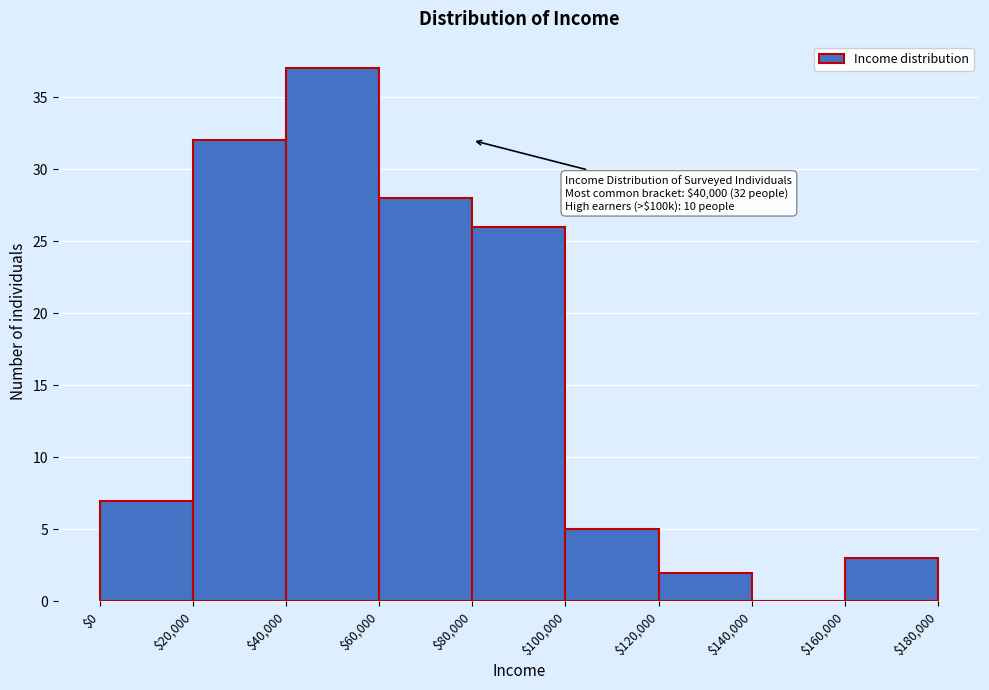

Which range on the x-axis has the tallest bar?

$40,000 to $60,000